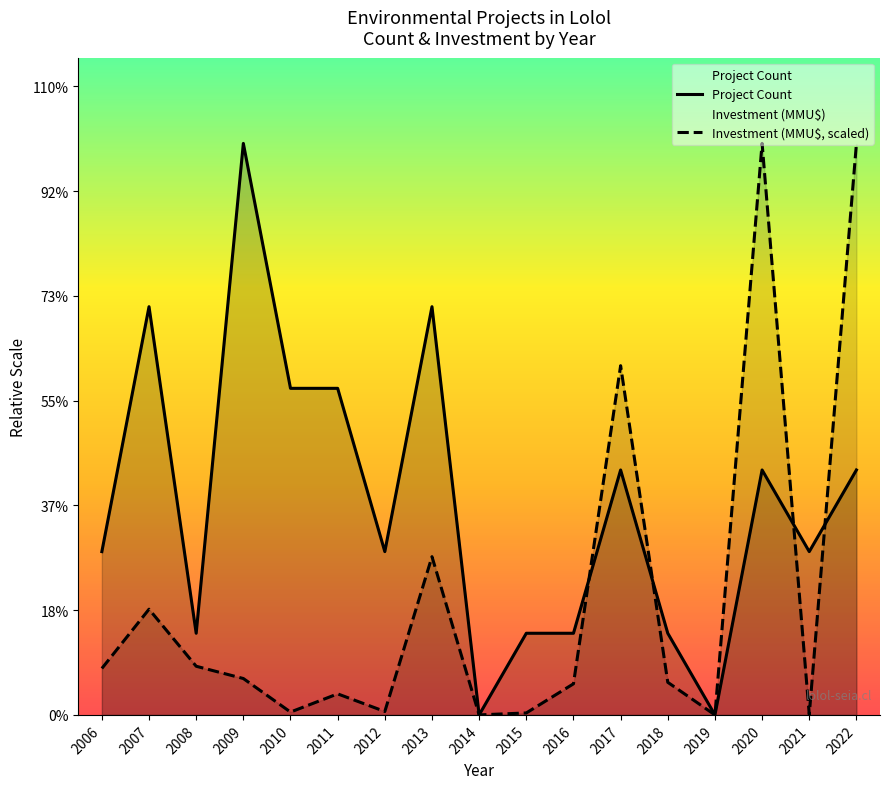

What is the difference between the maximum and minimum values in the Investment (MMU$, scaled) series?

7.0